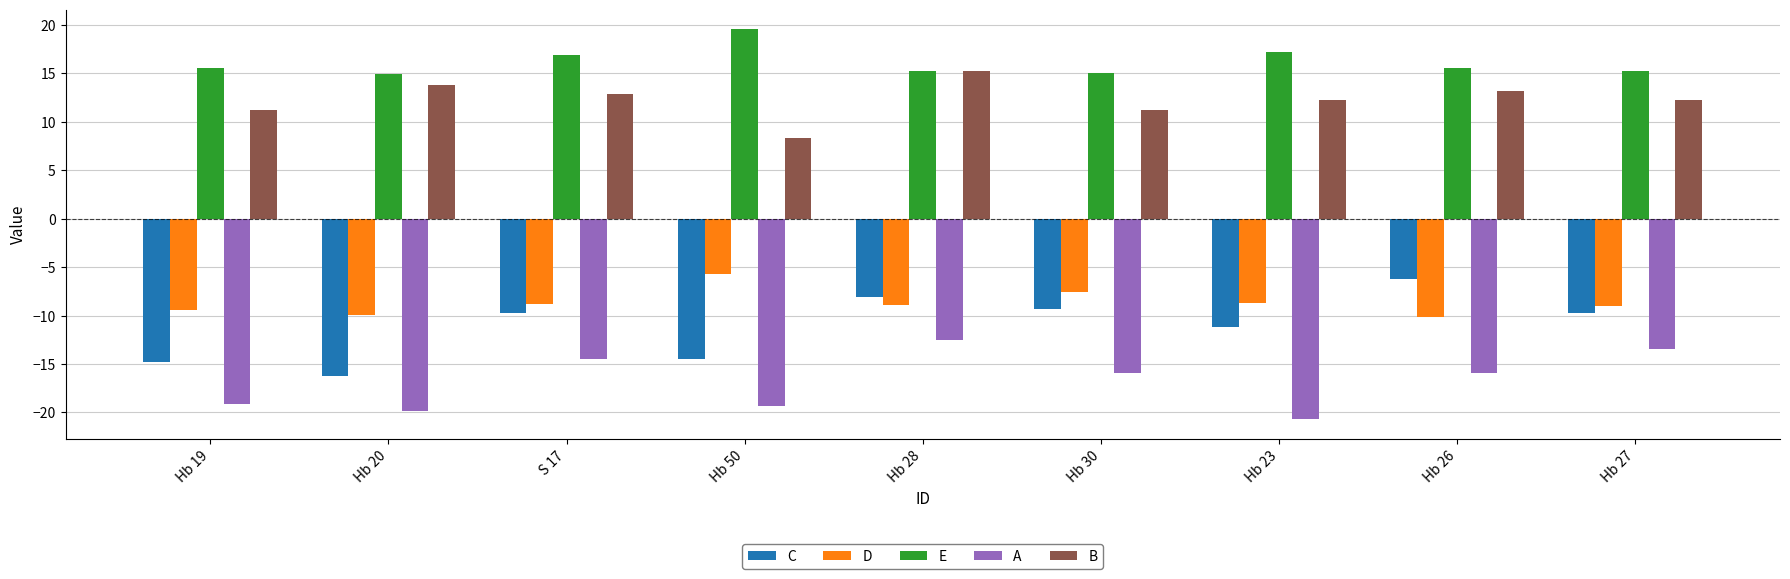

At which category is the sum across all series the highest?

Hb 28